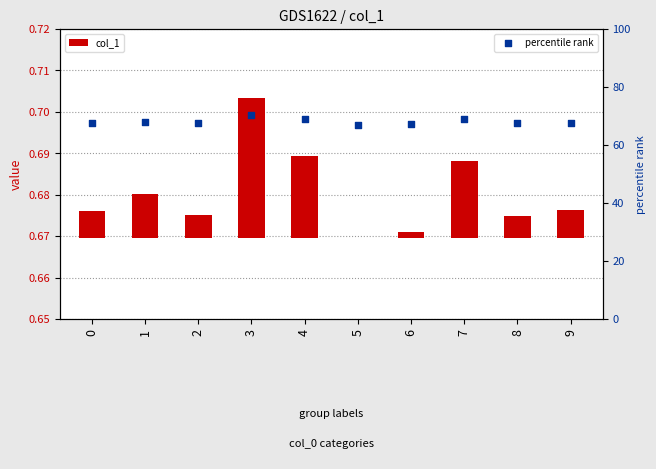

Is the value of col_1 at 2 greater than the value of percentile rank at 1?

No